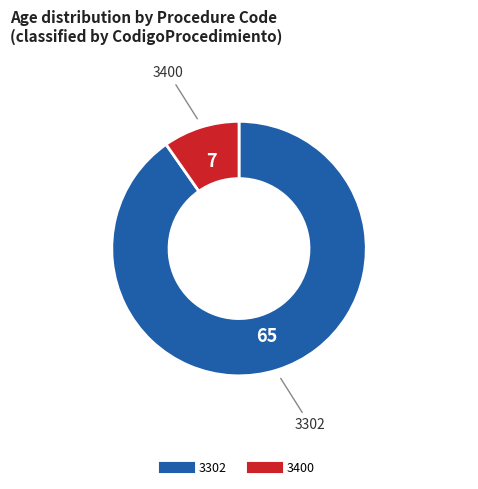

Rank the categories by value from lowest to highest.

3400, 3302